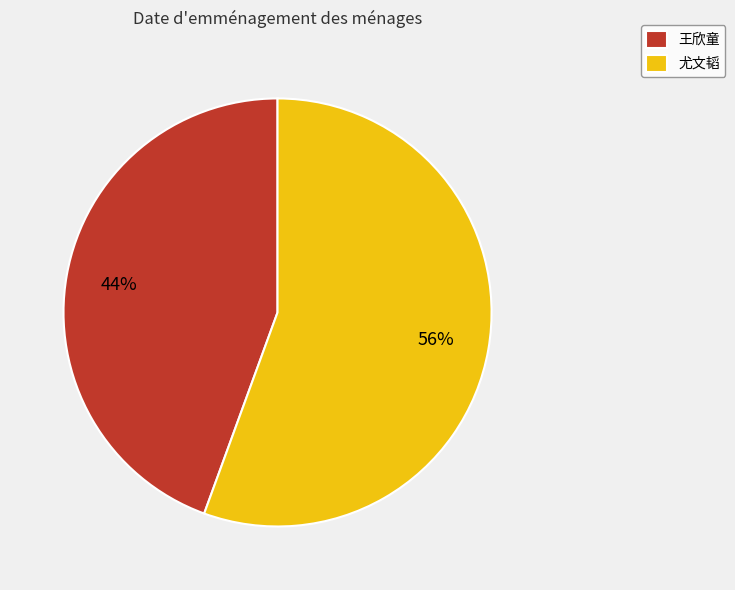

Is it true that 尤文韬 is 42% of the pie?

False